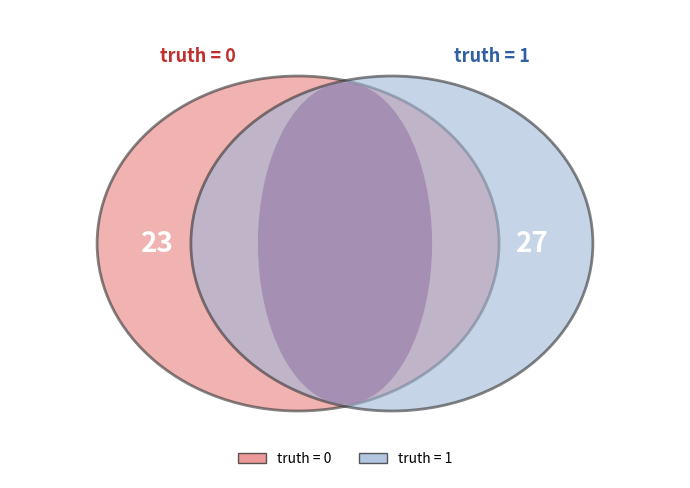

Rank the categories by value from highest to lowest.

truth_1, truth_0